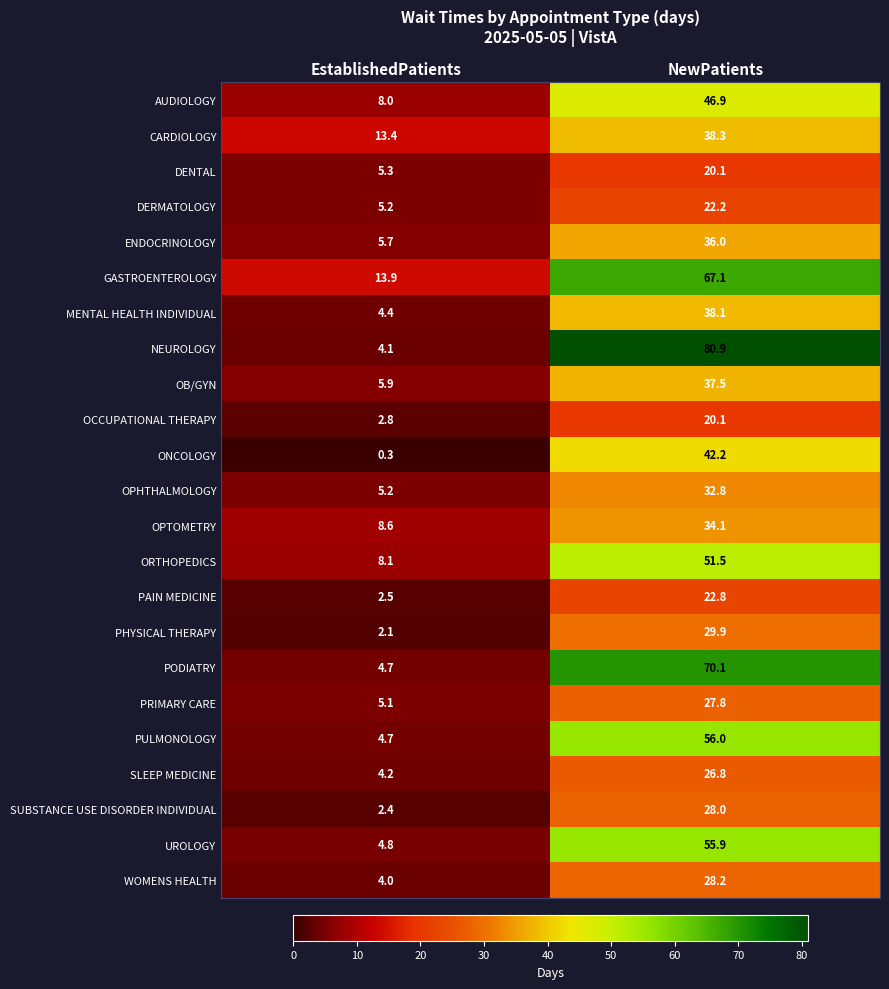

What is the greatest value displayed?

80.9